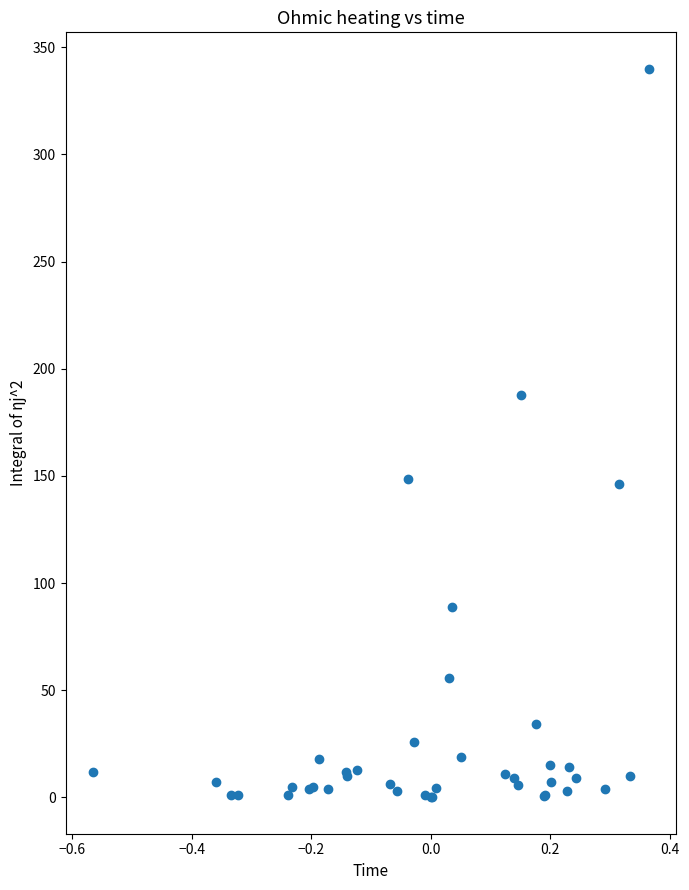

What Y value in the scatter plot is closest to 170?

187.7